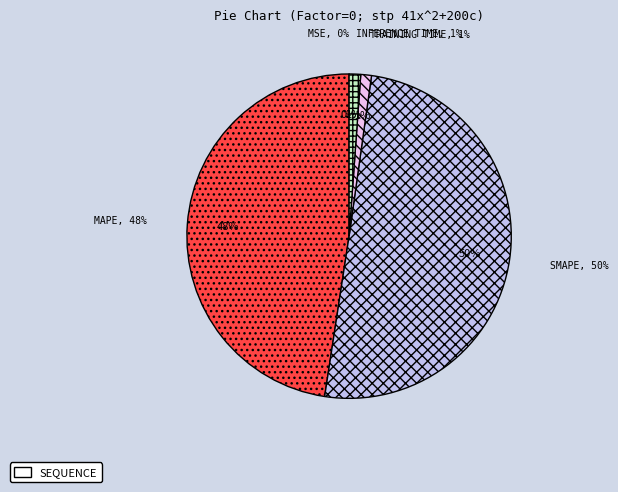

To the nearest percent, what is the difference between the Inference Time and SMAPE slice percentages?

49%